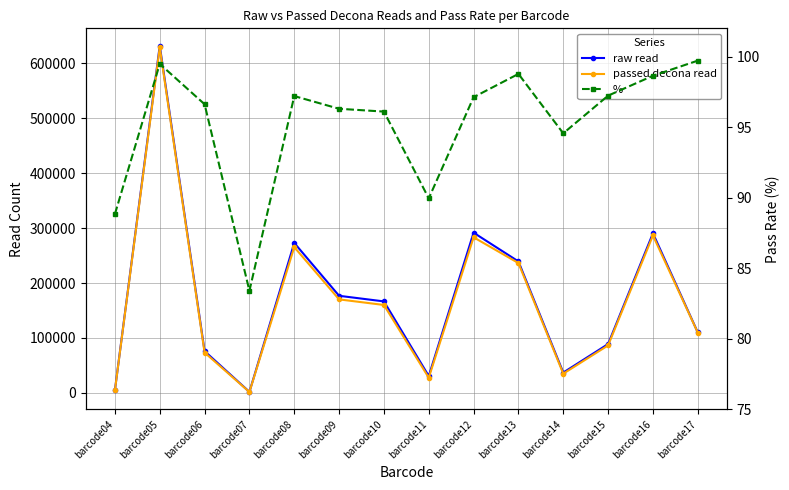

What is the difference between the maximum and minimum values in the raw read series?

630832.0